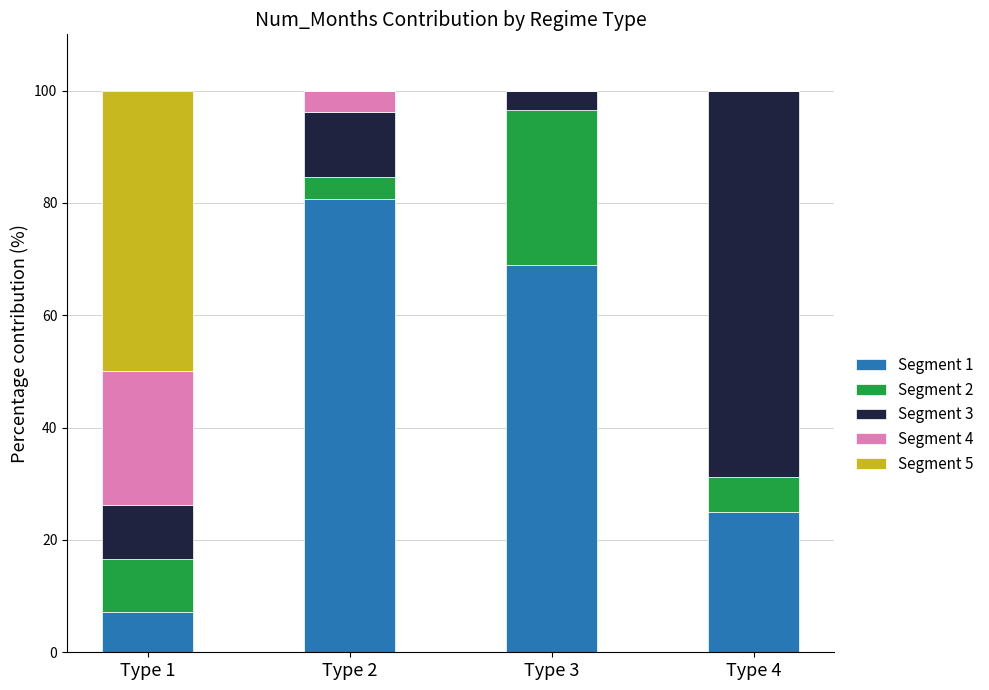

What is the total value across all series at Type 3?

100.0